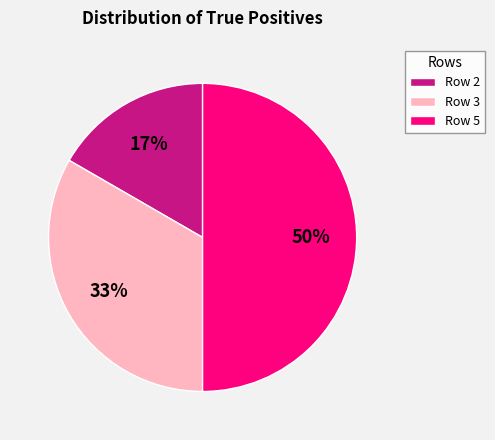

To the nearest percent, what is the average slice percentage?

33%